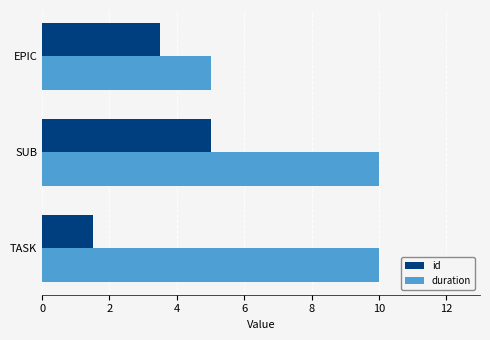

Which series changed the most between TASK and EPIC?

duration